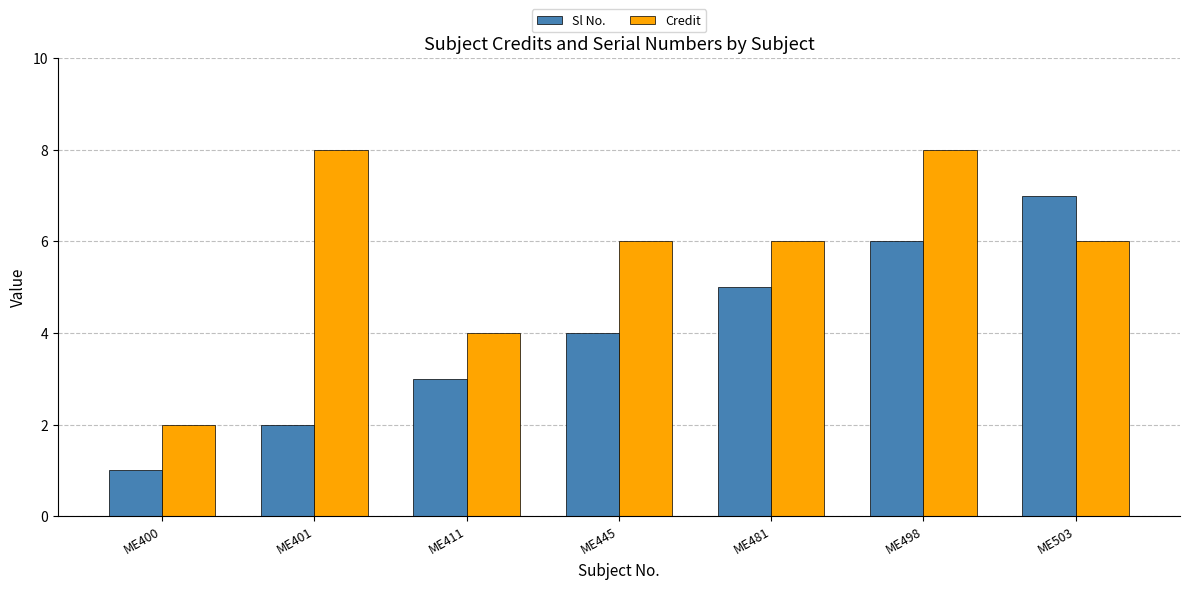

Which series has the largest total across all categories?

Credit